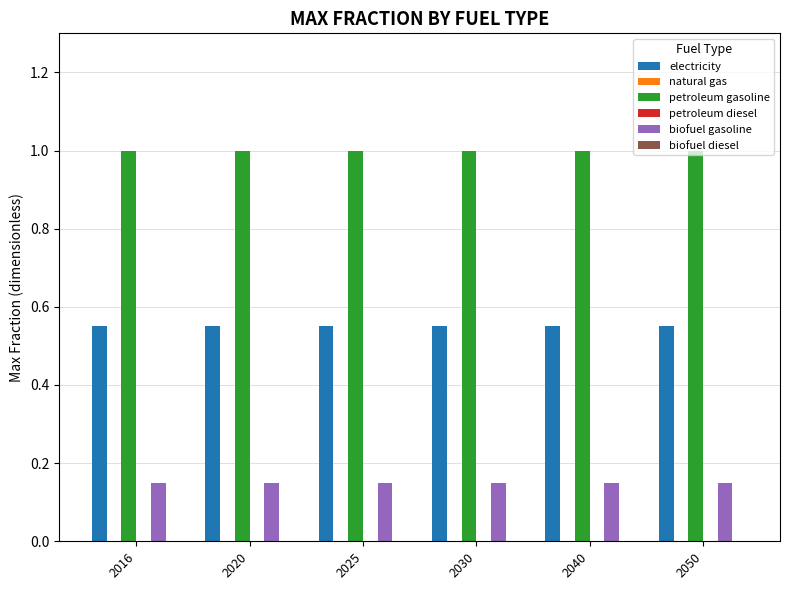

What are all the series names shown in the legend?

electricity, natural gas, petroleum gasoline, petroleum diesel, biofuel gasoline, biofuel diesel